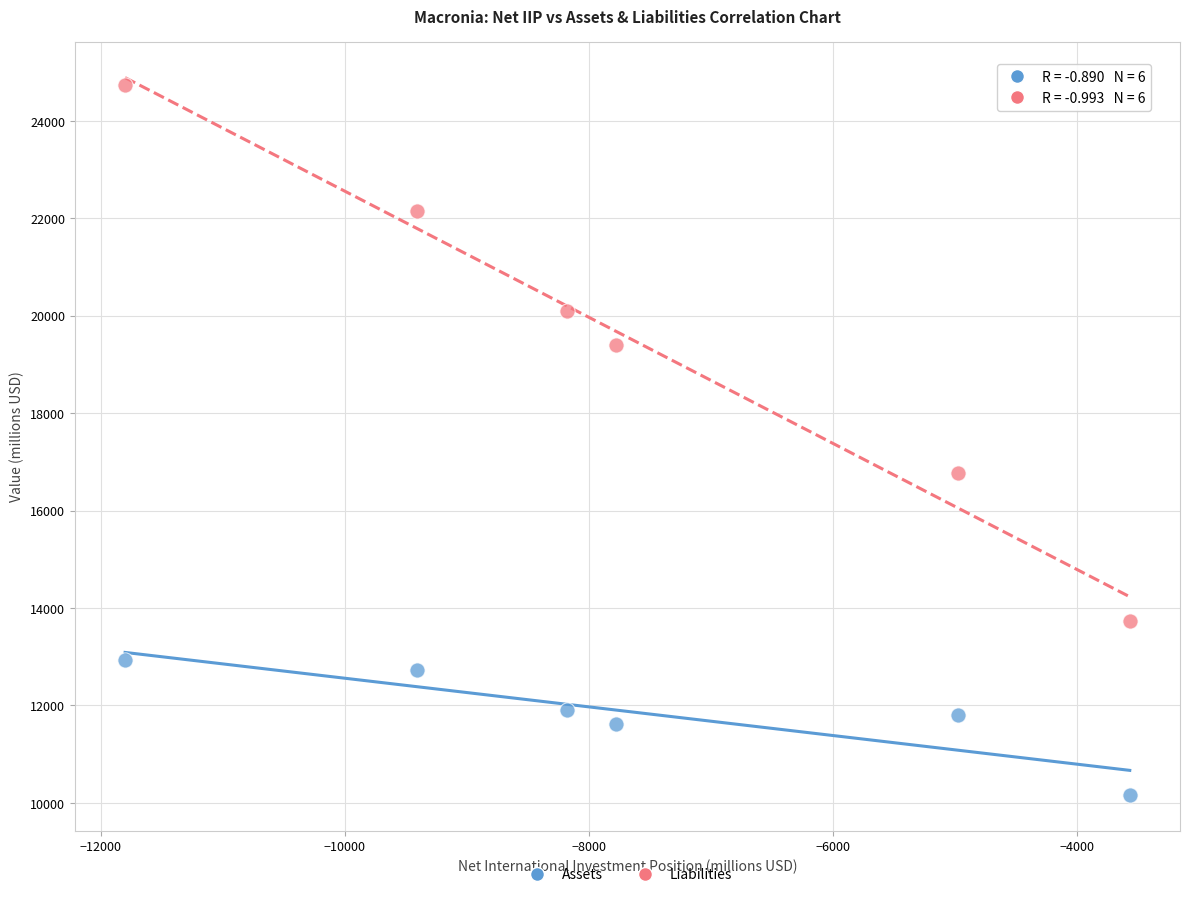

Which series has the widest spread of Y values?

Liabilities